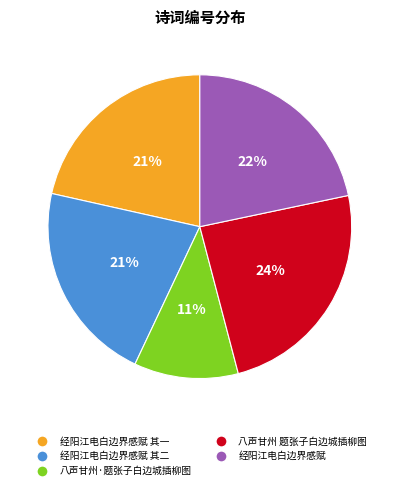

What percentage is the 经阳江电白边界感赋 其一 slice, to the nearest percent?

21%